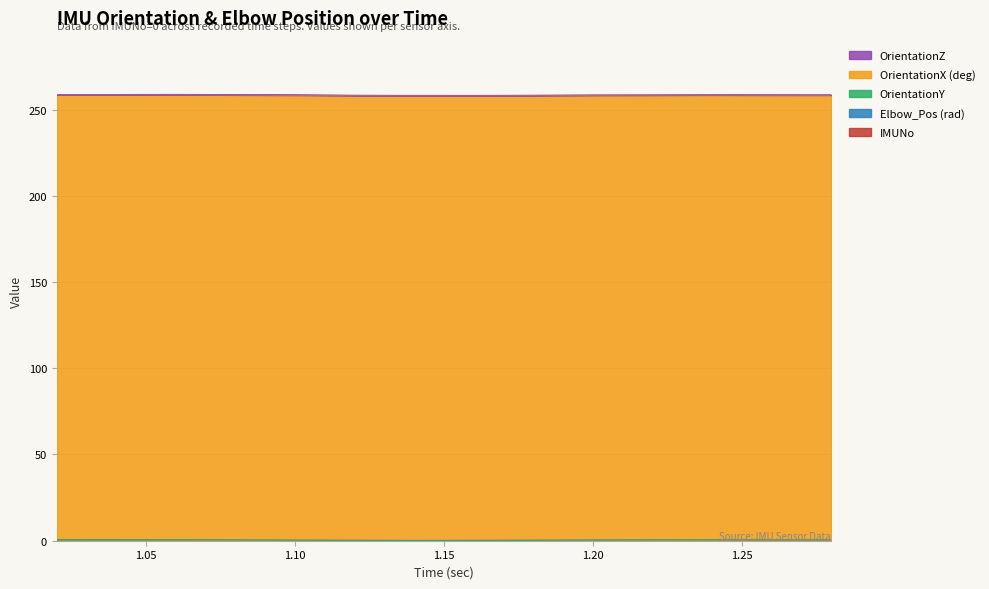

True or false: OrientationZ has more than 0 interior local peaks.

False